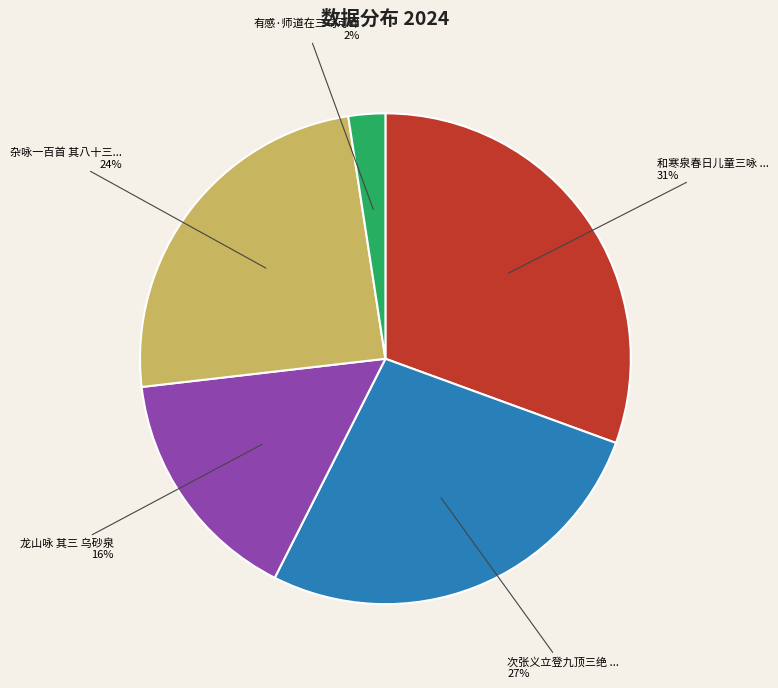

Is there a majority slice in this chart?

No